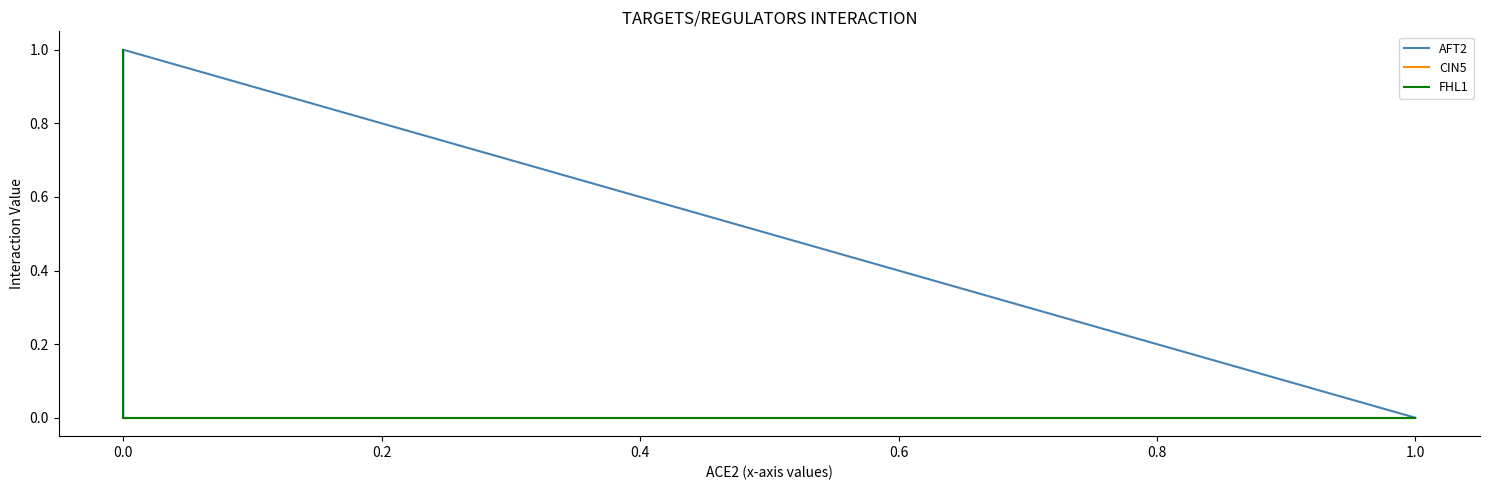

What is the total value across all series at 0.0?

1